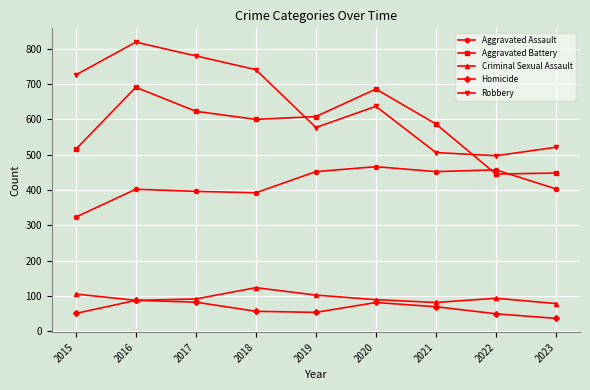

Where is Robbery nearest to the value 658?

2020